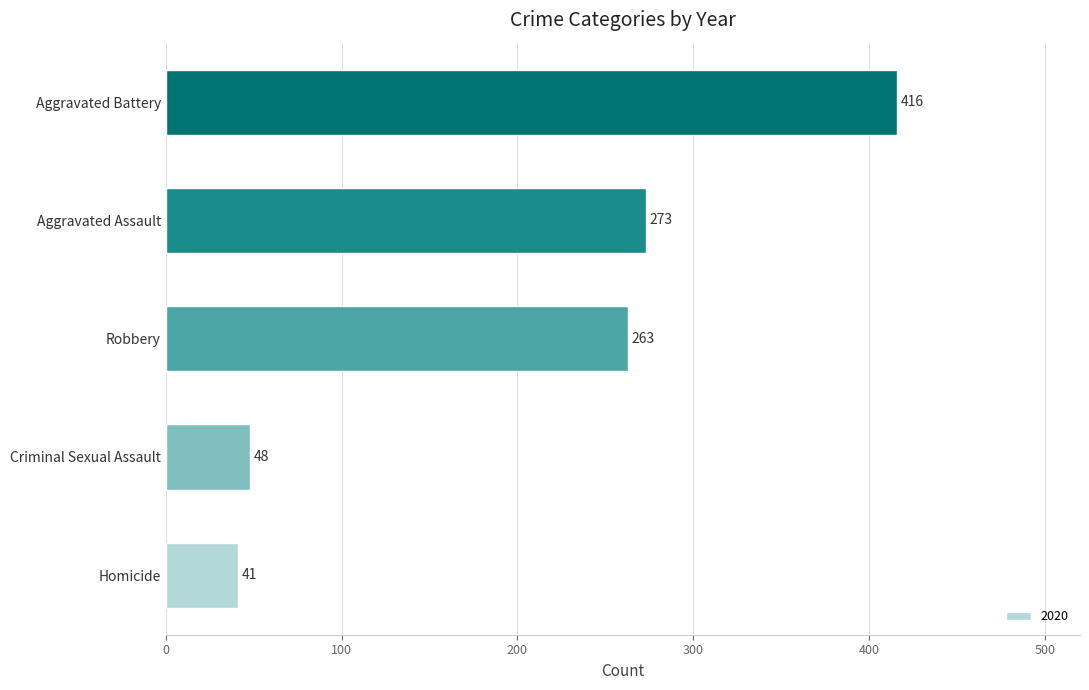

At which category does the chart reach its peak across all series?

Aggravated Battery